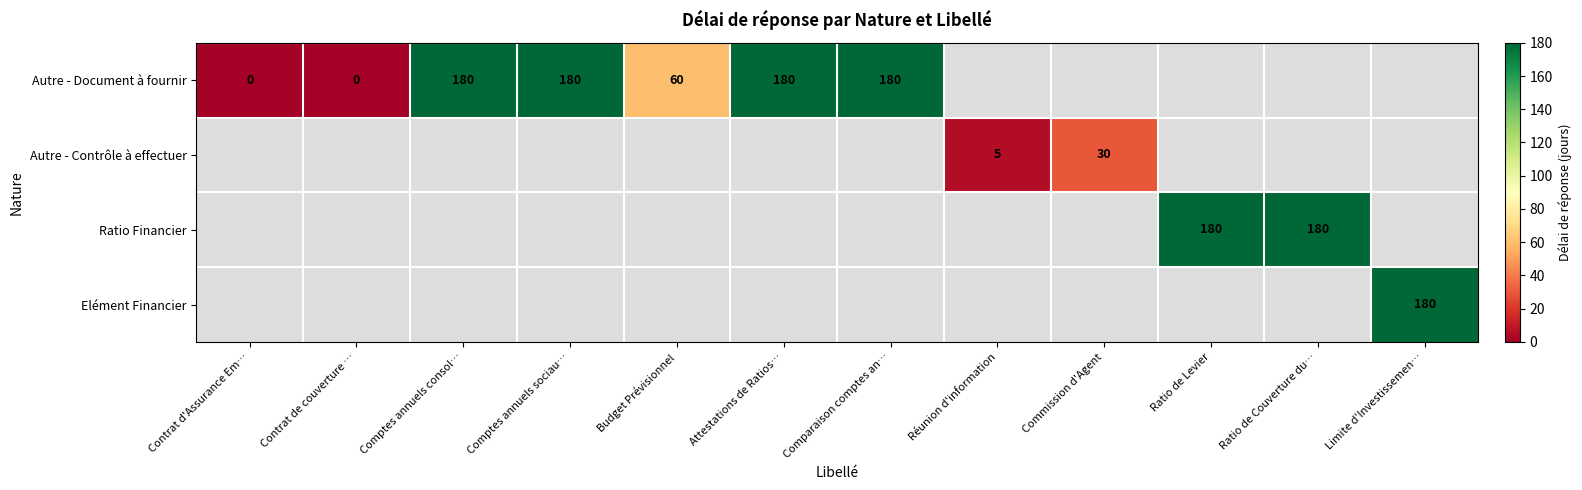

What is the total value across all series at Attestations de Ratios…?

177